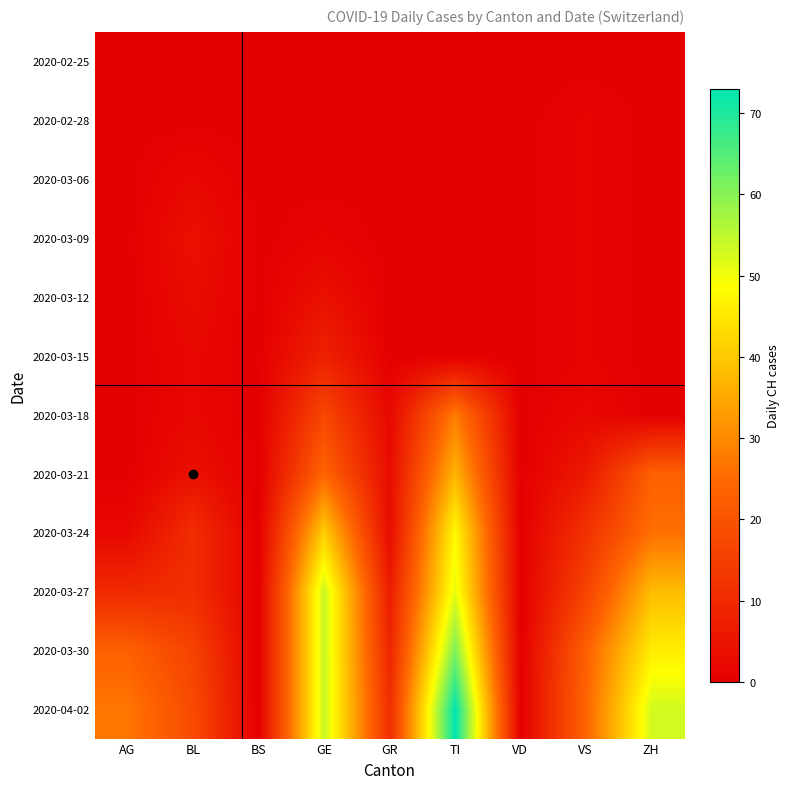

Between BS and BL, which is larger?

BS